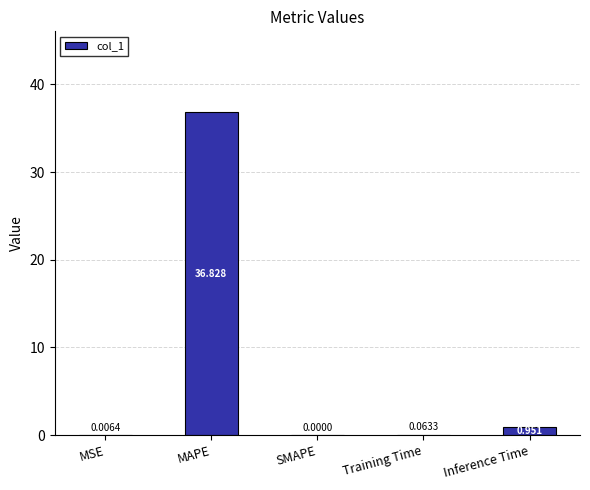

At which category does the chart reach its peak across all series?

MAPE